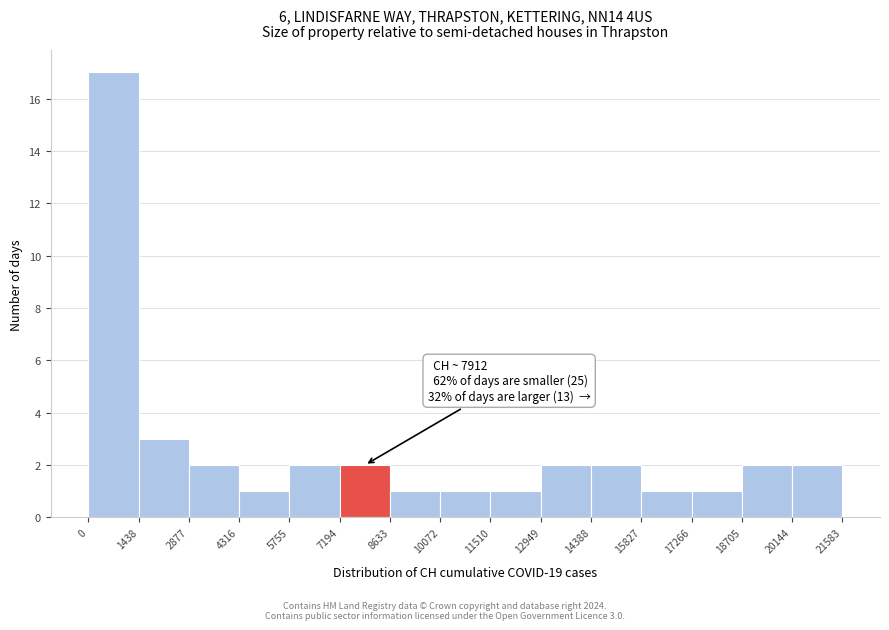

Which range on the x-axis has the tallest bar?

0 to 1438